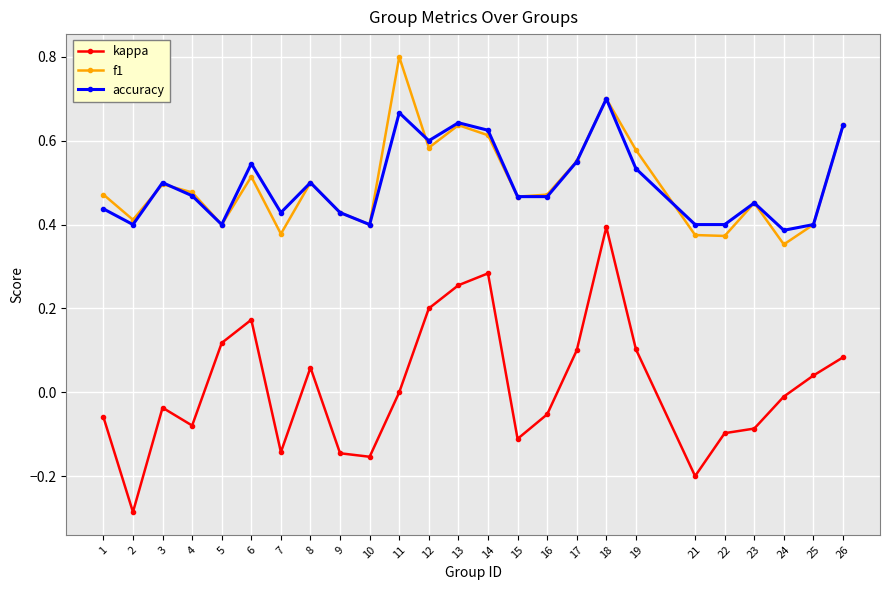

At which category does the chart reach its minimum across all series?

2